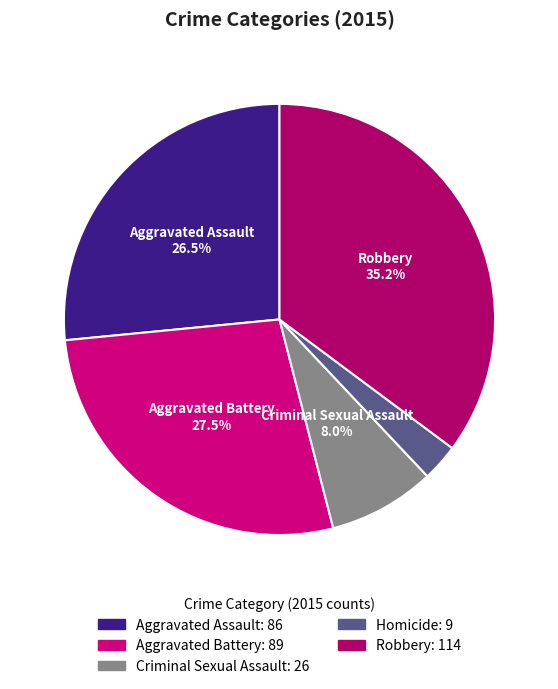

Which slice is the largest?

Robbery